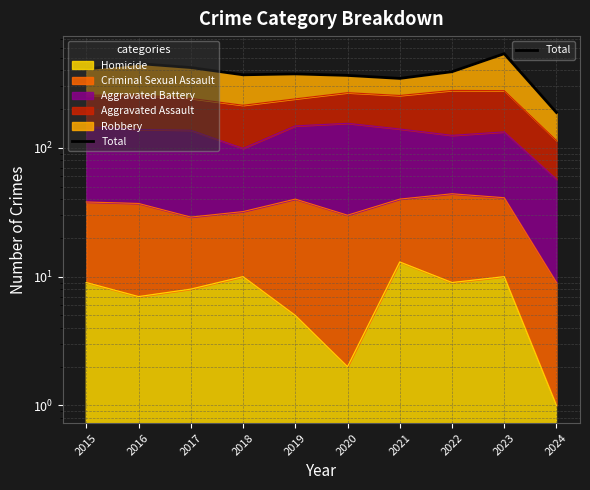

What is the difference between the values at 2019 and 2015?

35